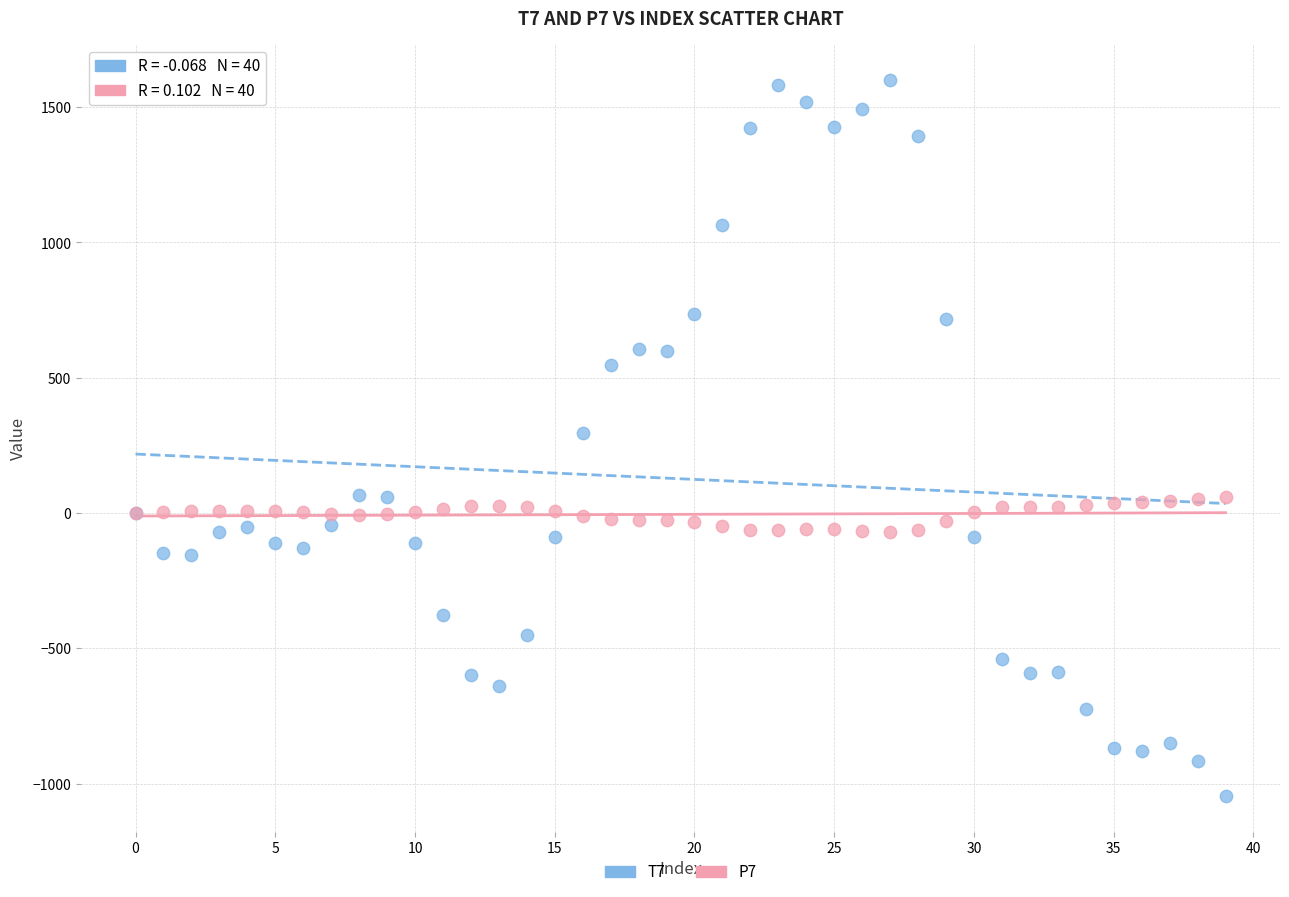

Which series reaches the maximum Y coordinate?

T7